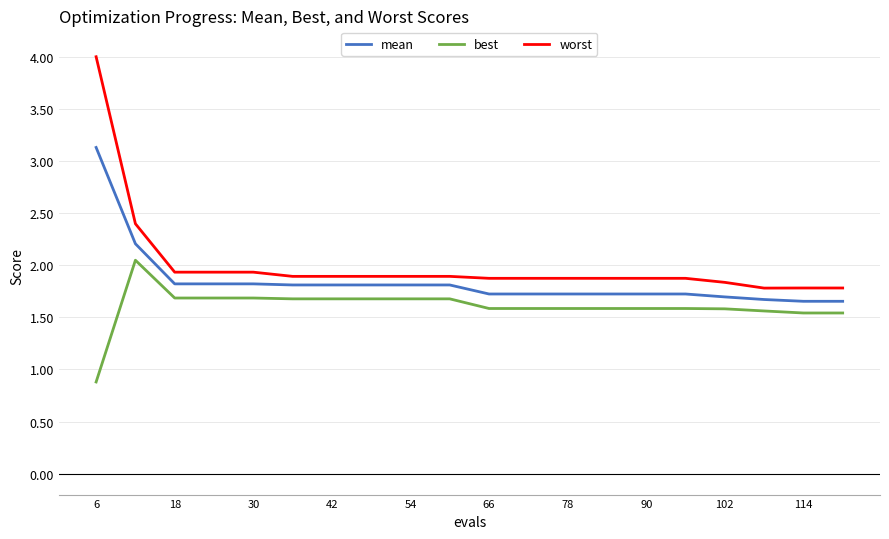

True or false: worst and best intersect in this chart.

False